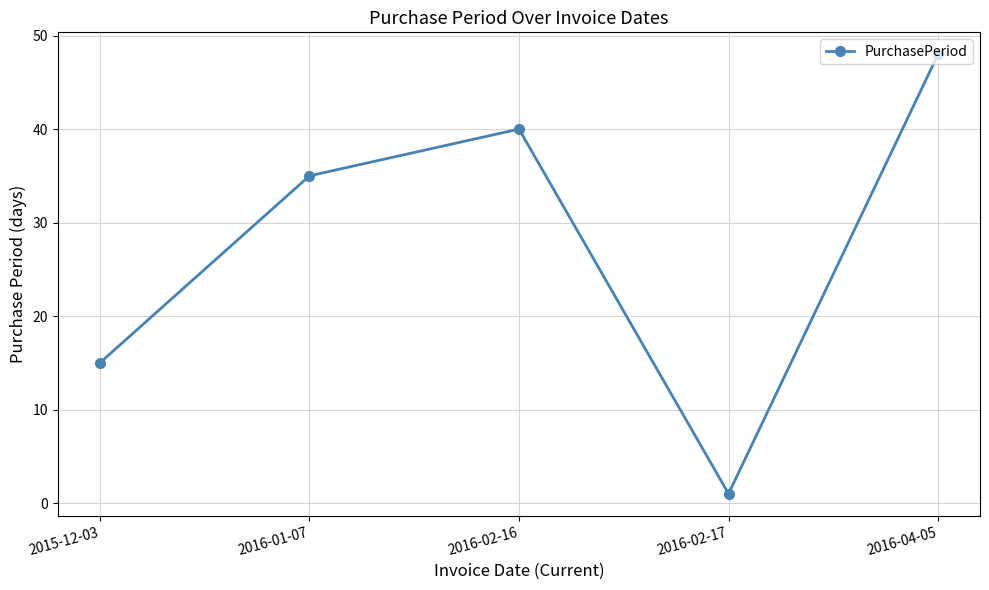

What position from the right is 2016-02-17?

2